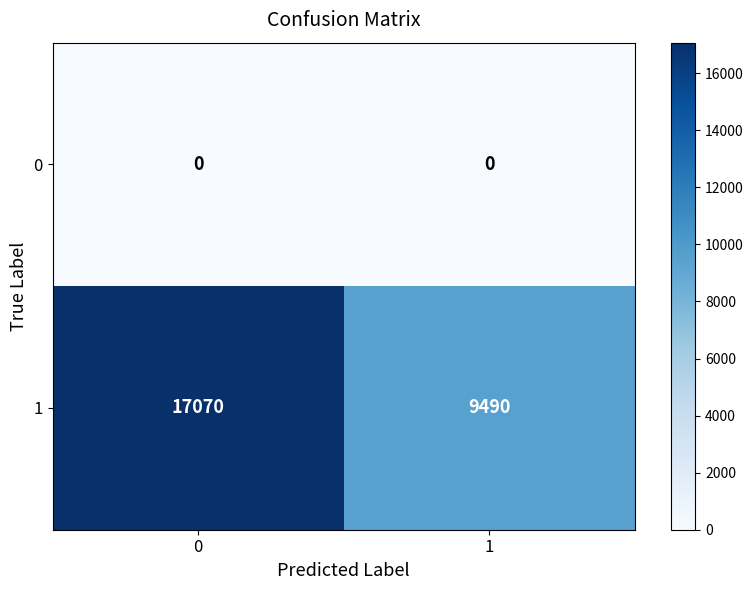

What is the difference between the 1 values at 0 and 1?

7579.5